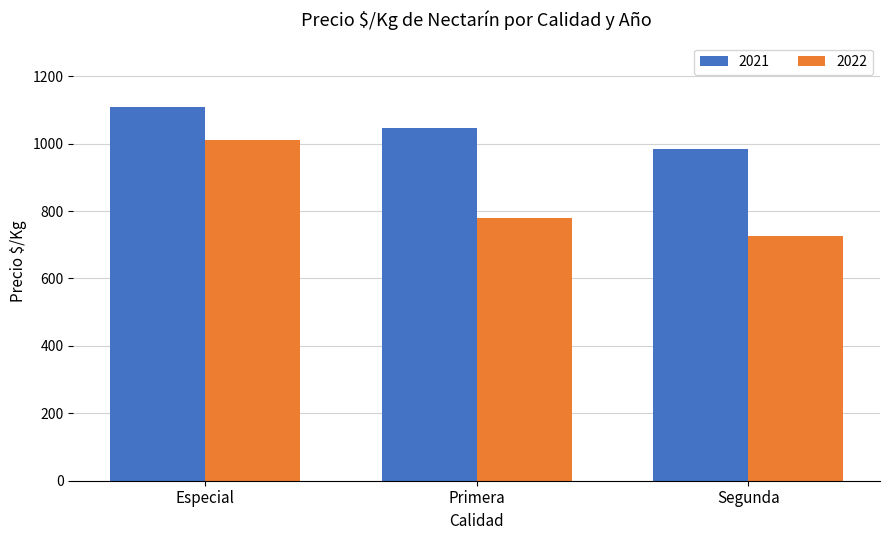

Rank the series by their average value, from highest to lowest.

2021, 2022